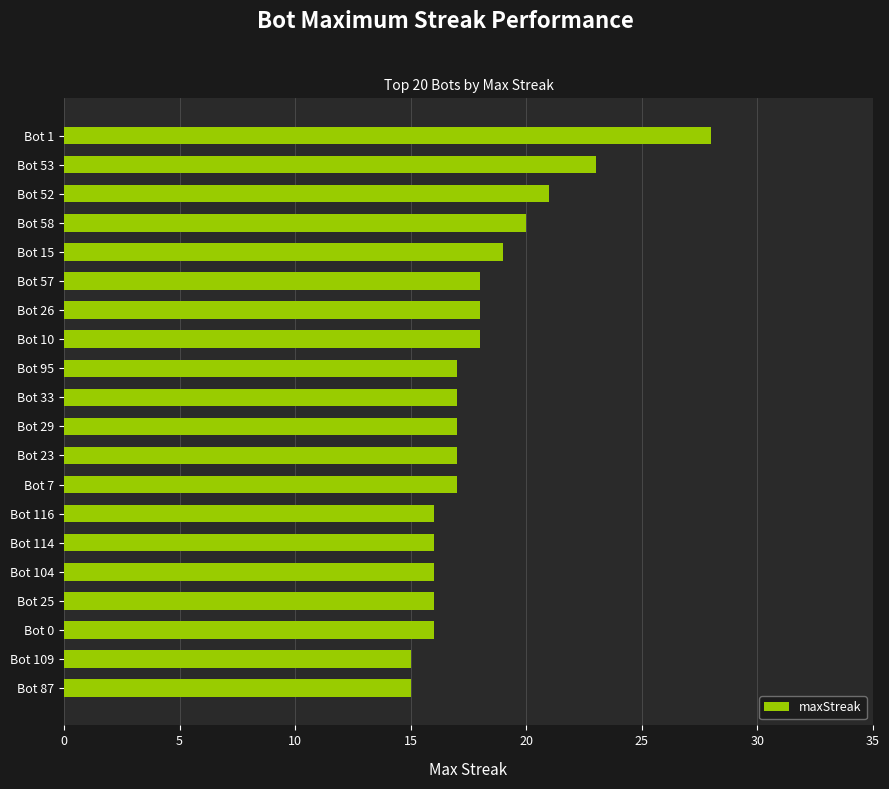

Reading top to bottom, what are all the values shown in this chart?

Bot 1=28	Bot 53=23	Bot 52=21	Bot 58=20	Bot 15=19	Bot 57=18	Bot 26=18	Bot 10=18	Bot 95=17	Bot 33=17	Bot 29=17	Bot 23=17	Bot 7=17	Bot 116=16	Bot 114=16	Bot 104=16	Bot 25=16	Bot 0=16	Bot 109=15	Bot 87=15